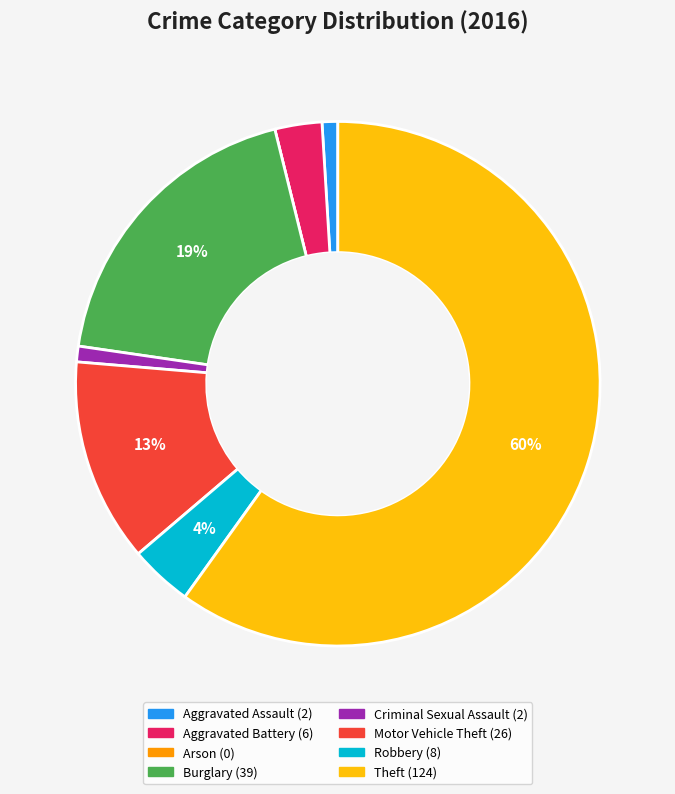

To the nearest percent, what is the difference between the Theft and Burglary slice percentages?

41%